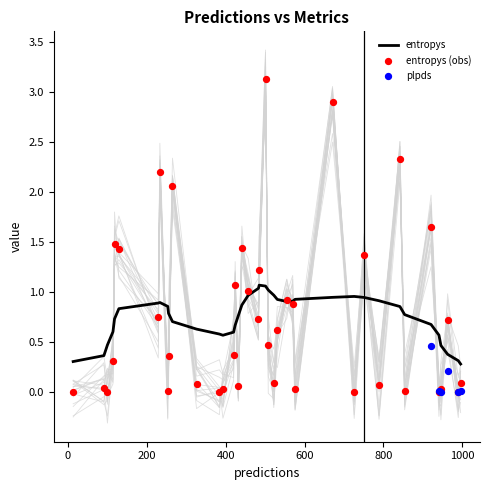

What is the total value across all series at 5?

0.1